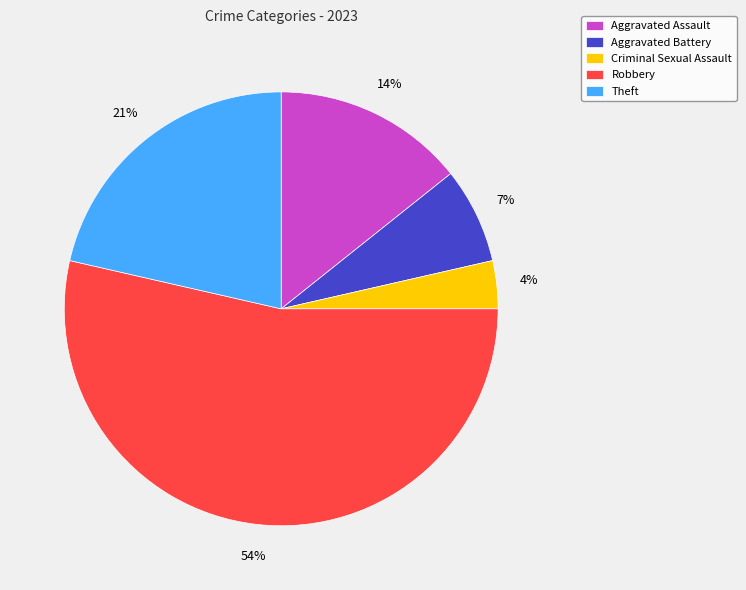

To the nearest percent, what is the average slice percentage?

20%